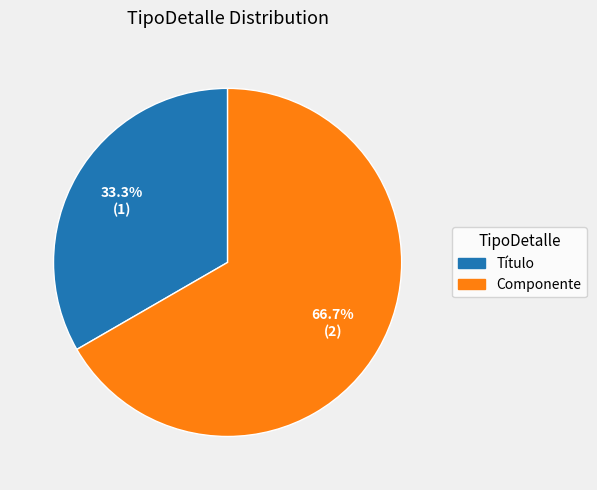

Rank the categories by value from highest to lowest.

Componente, Título